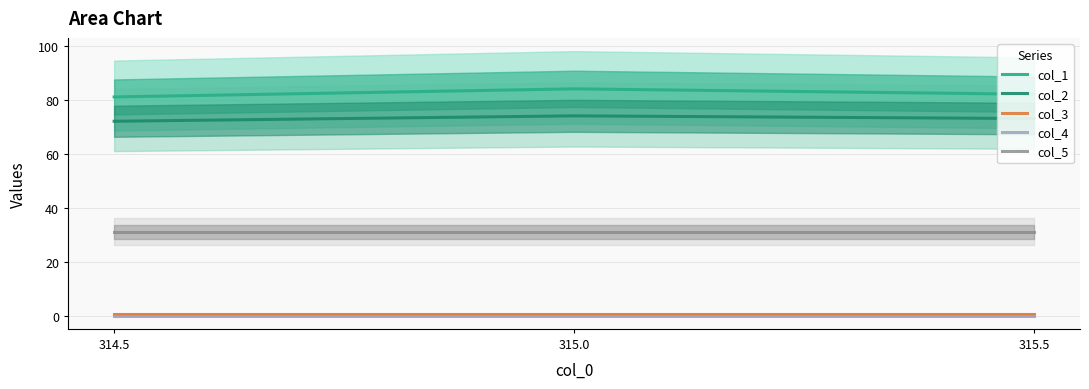

Is it true that col_1 equals 43.7 at 315.5?

False